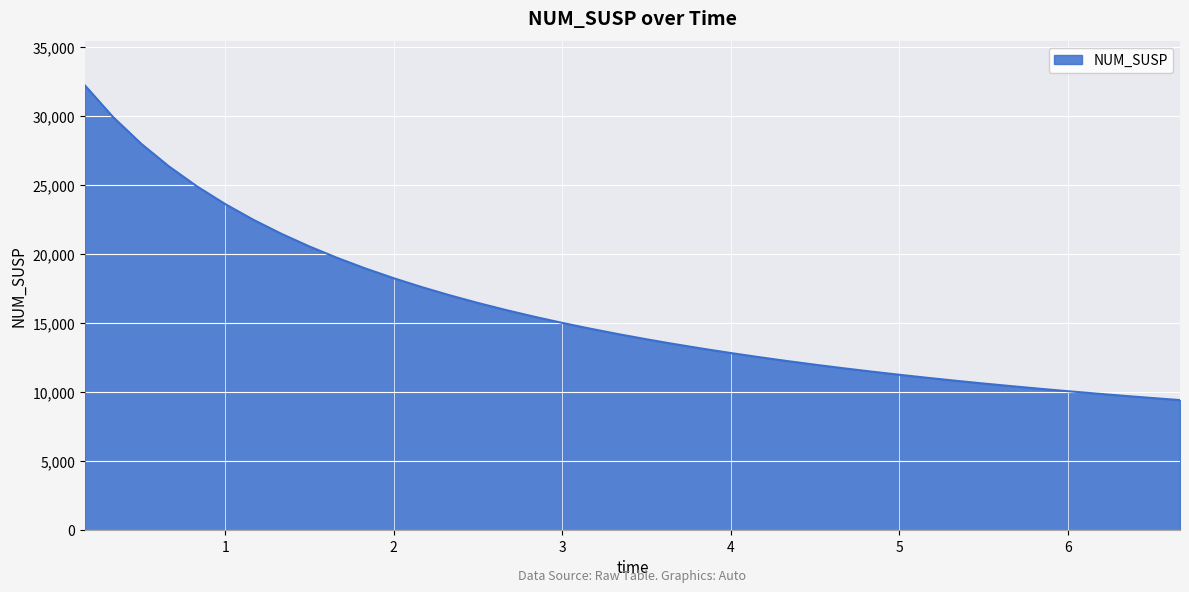

What is the minimum value shown in the chart?

9424.6